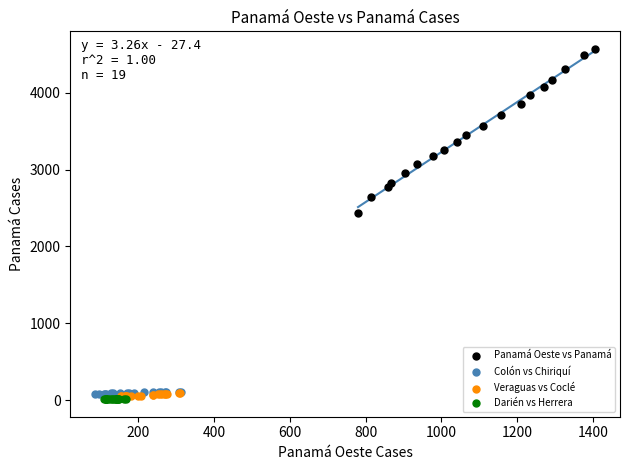

What are all the series names shown in the legend?

Panamá Oeste vs Panamá, Colón vs Chiriquí, Veraguas vs Coclé, Darién vs Herrera